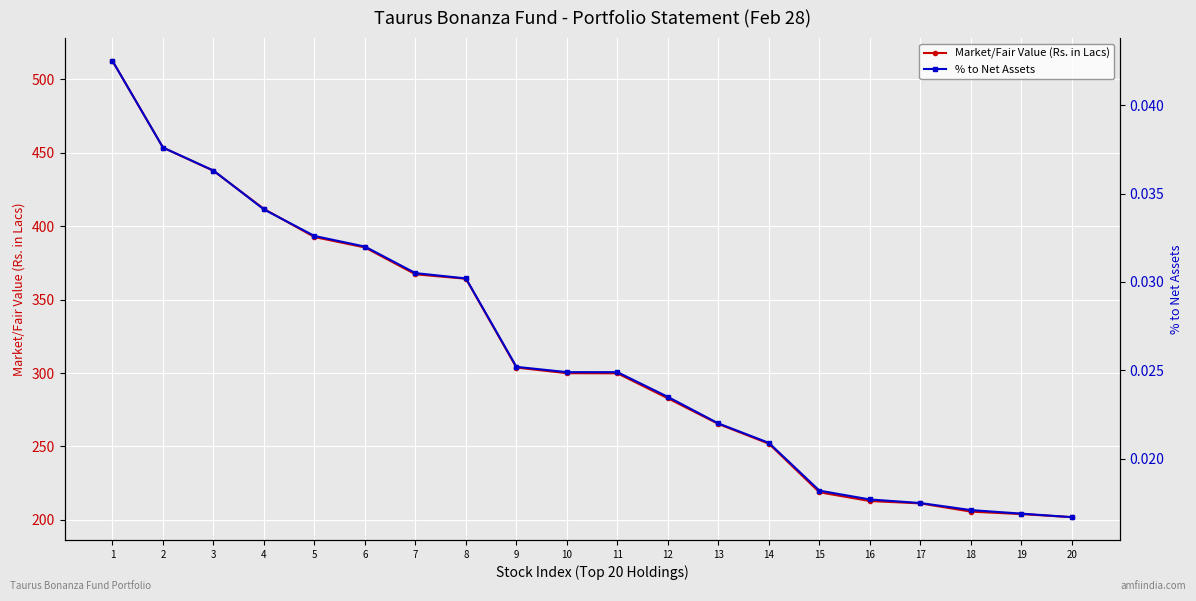

What is the difference between the maximum and minimum values in the Market/Fair Value (Rs. in Lacs) series?

310.6